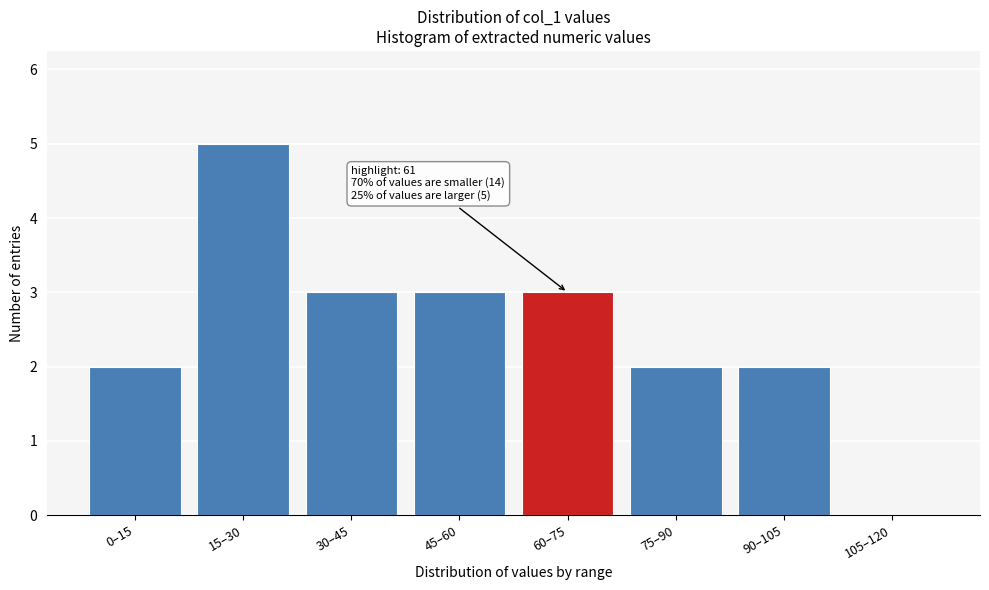

Reading left to right, list all the values displayed in this chart.

0–15=2	15–30=5	30–45=3	45–60=3	60–75=3	75–90=2	90–105=2	105–120=0